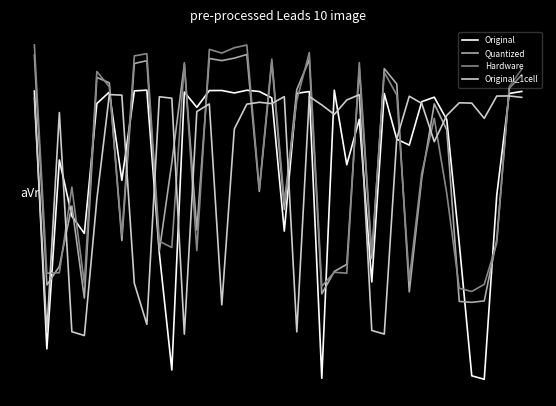

At which category does Hardware reach its first local valley?

1